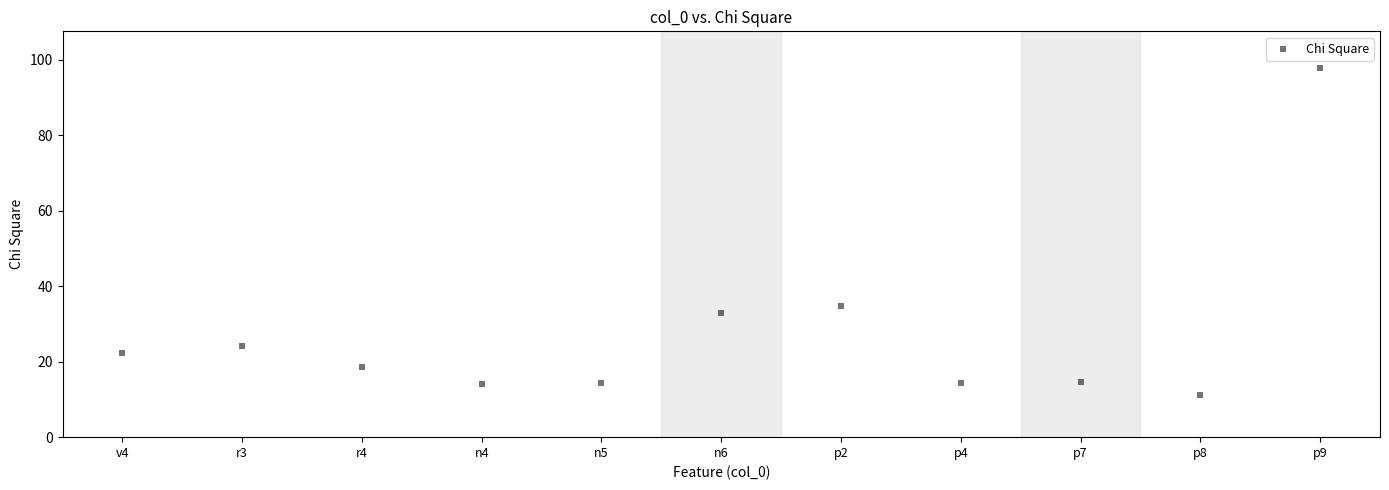

What Y value in the scatter plot is closest to 54?

34.9